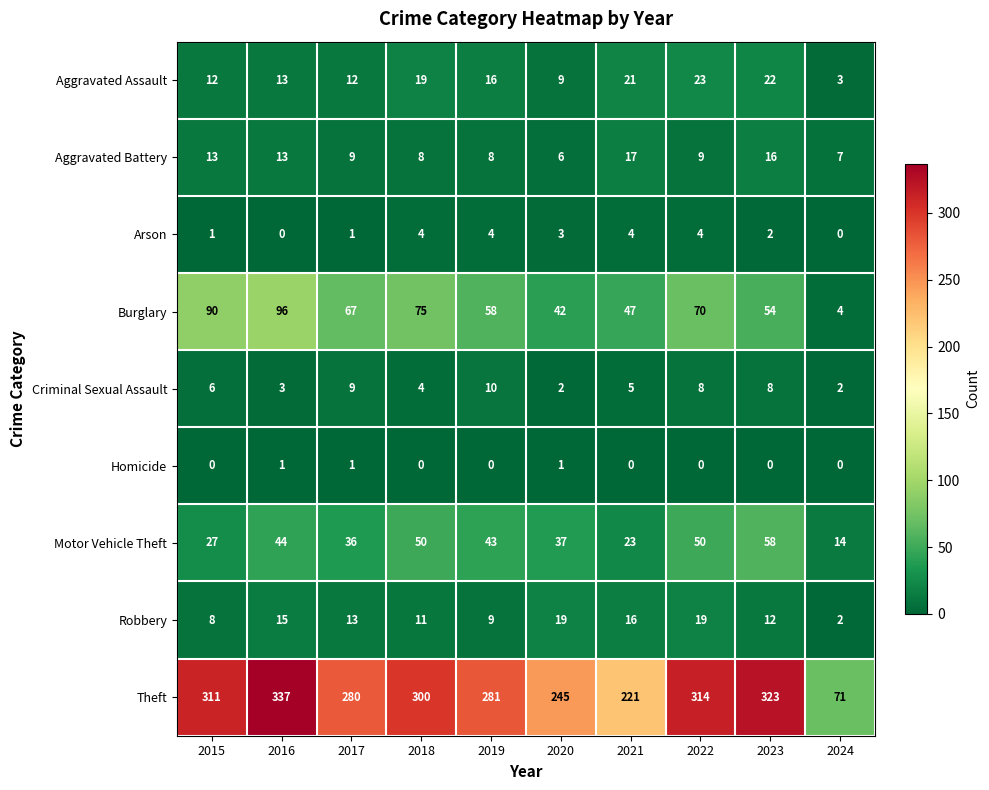

Where is Burglary nearest to the value 50?

2021